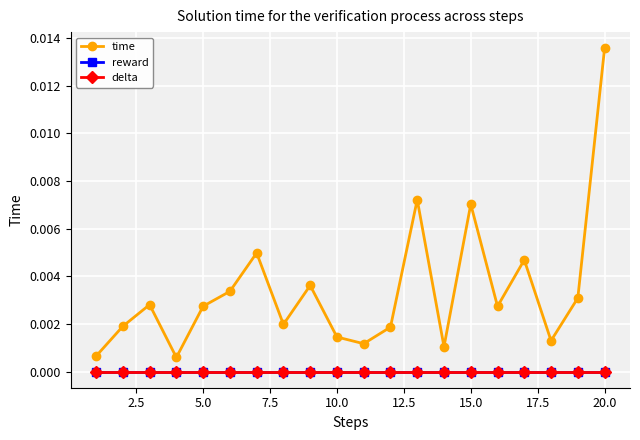

True or false: reward has more than 2 points higher than both neighbors.

False